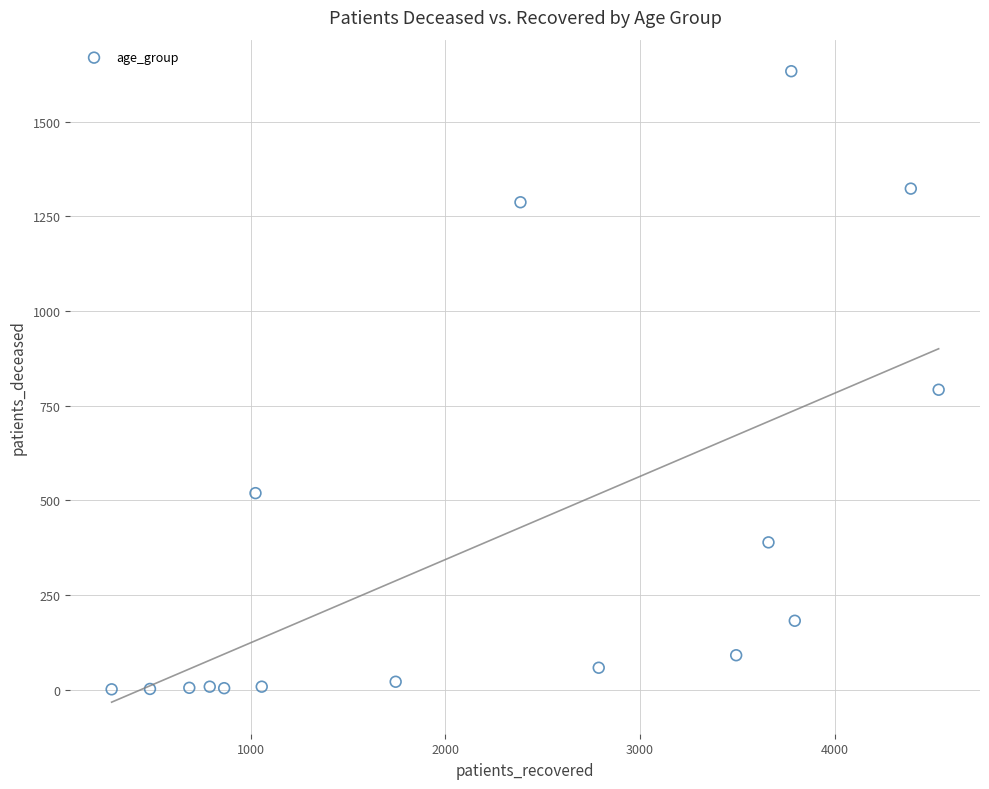

What is the range of X values (max minus min)?

4248